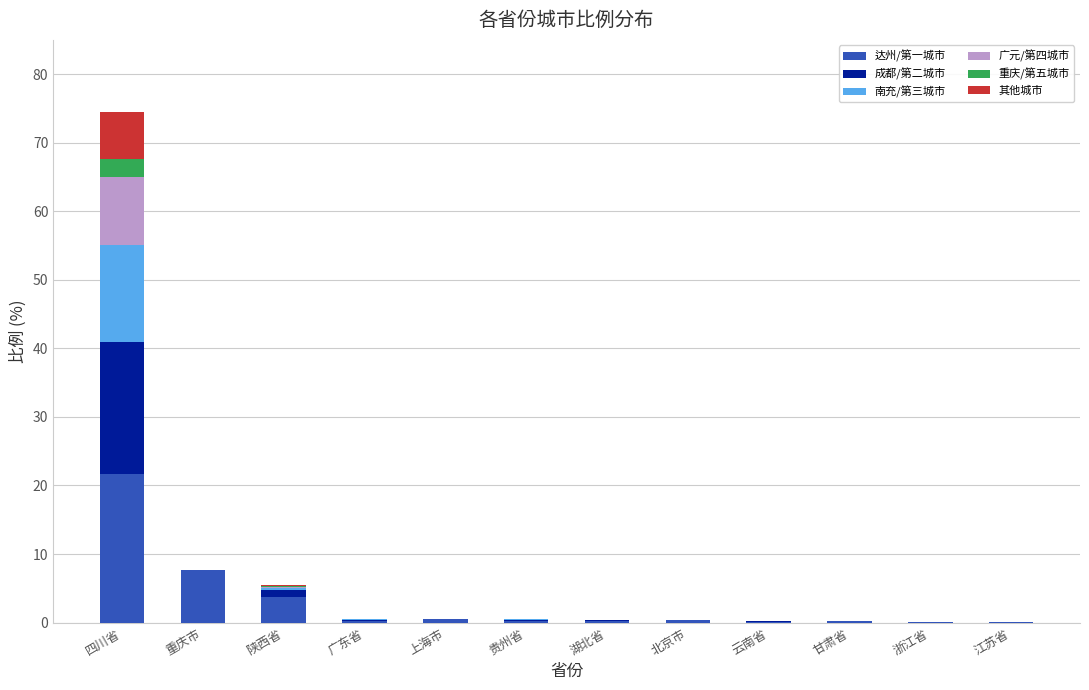

Are the bars horizontal?

No